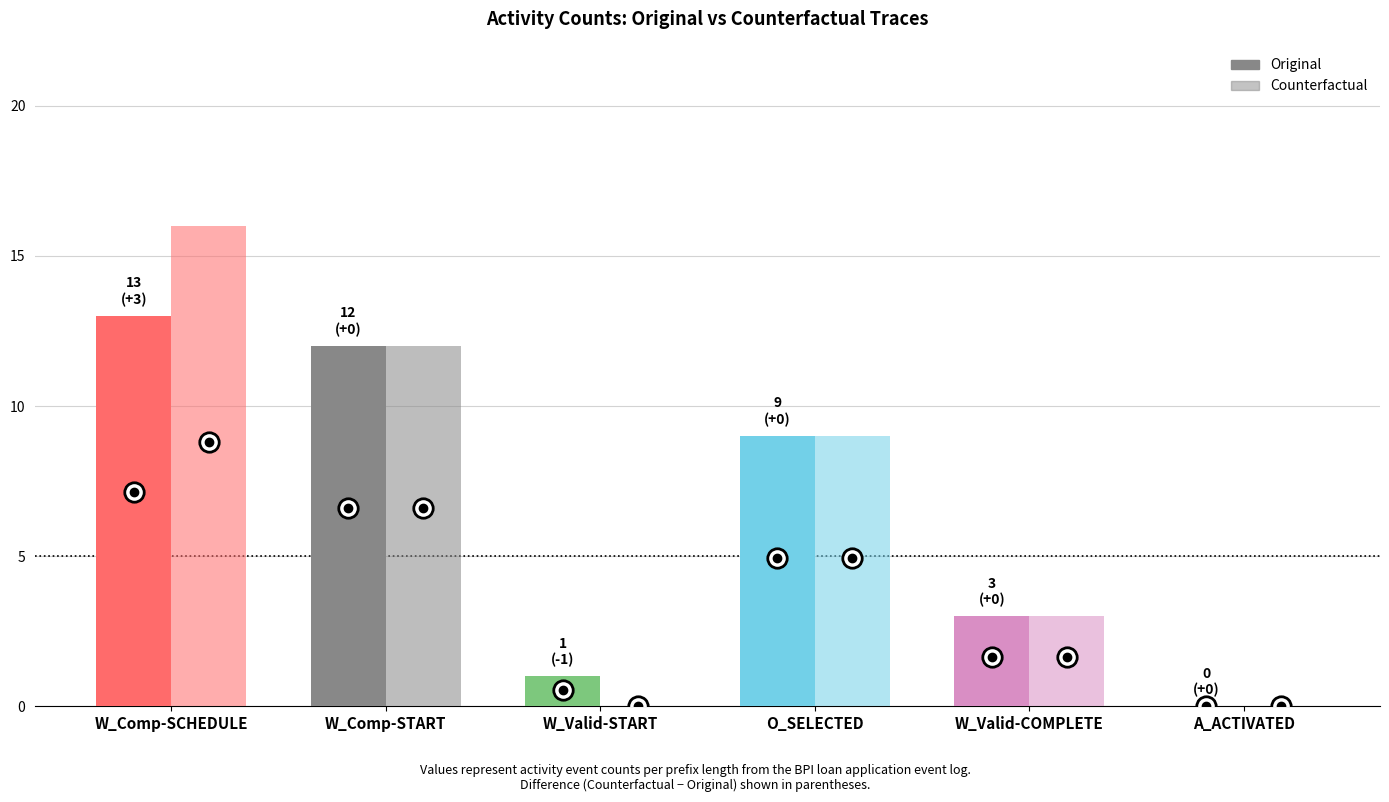

The value of Counterfactual at W_Valideren aanvraag-COMPLETE is 5. True or false?

False